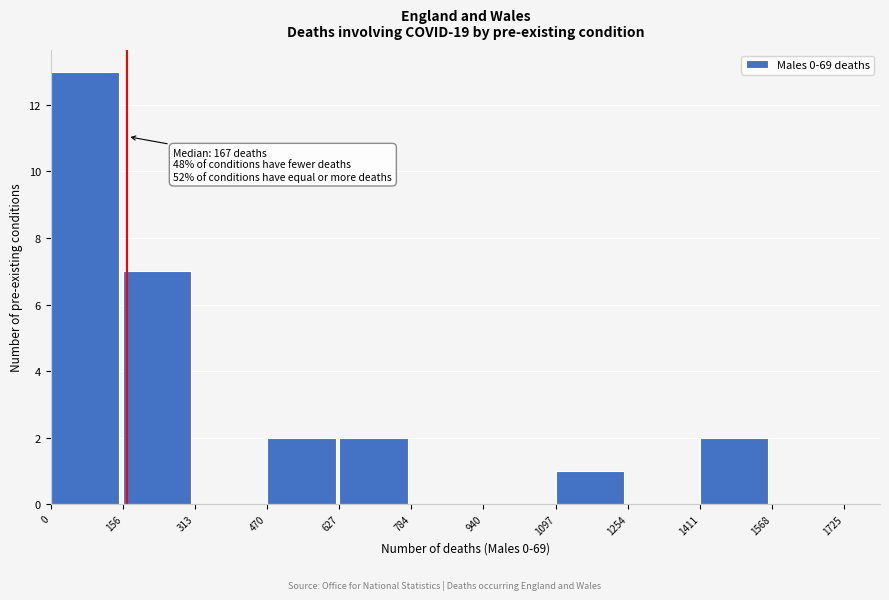

Over which range of the x-axis is the bar tallest?

0 to 156